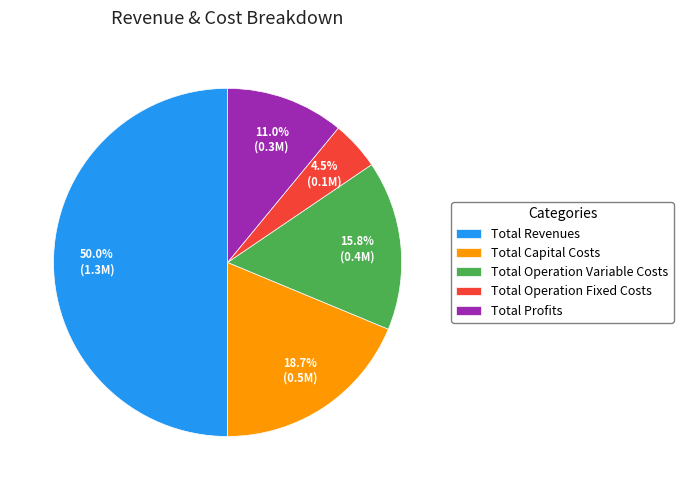

What portion of the pie excludes Total Operation Fixed Costs?

95.5%